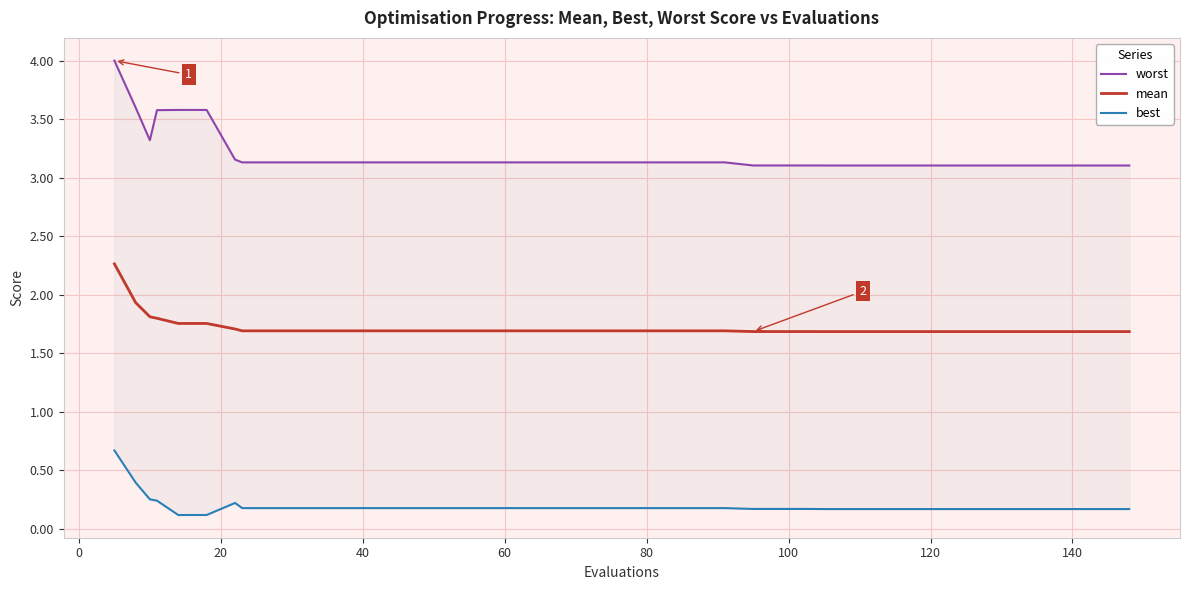

What is the maximum value shown in the chart?

4.0